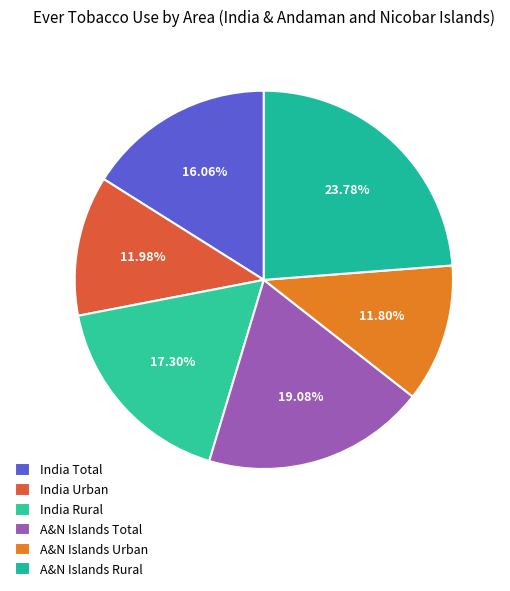

How many slices are in this pie chart?

6